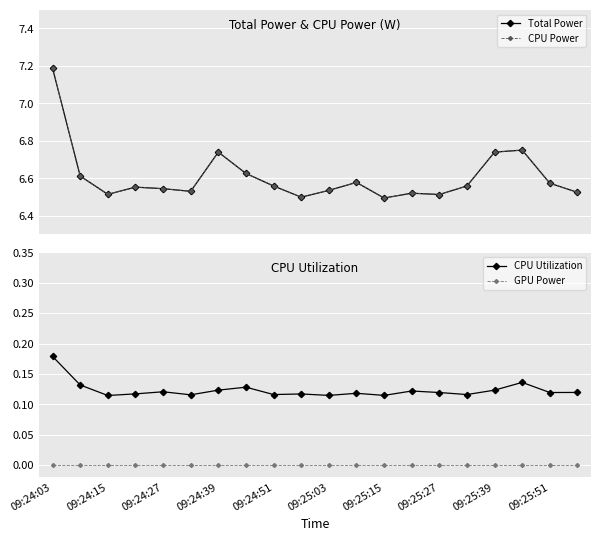

True or false: GPU Power has a value of 0.0 at 09:25:03.

True